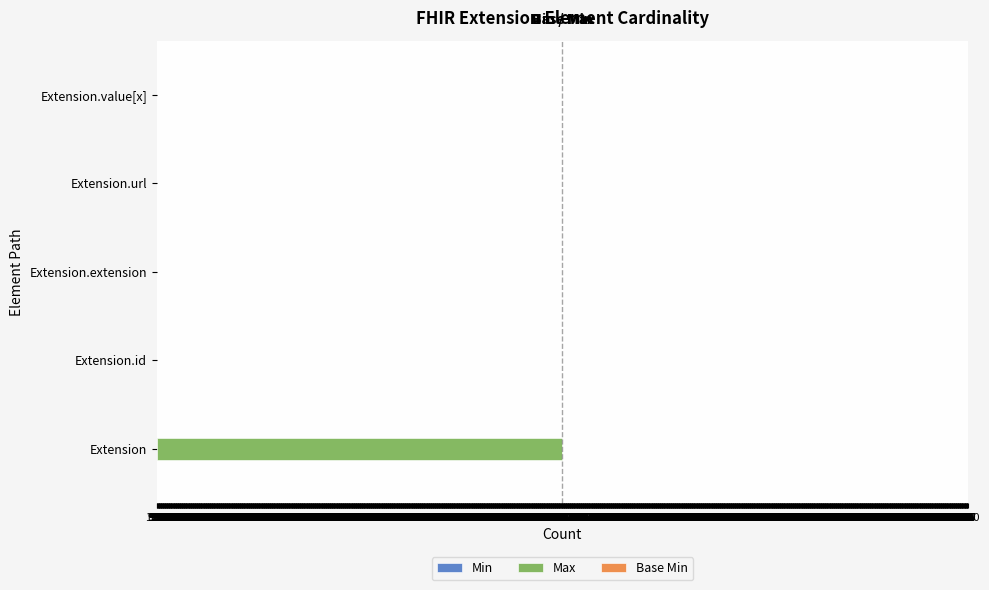

How many negative values does the Base Min series have?

1